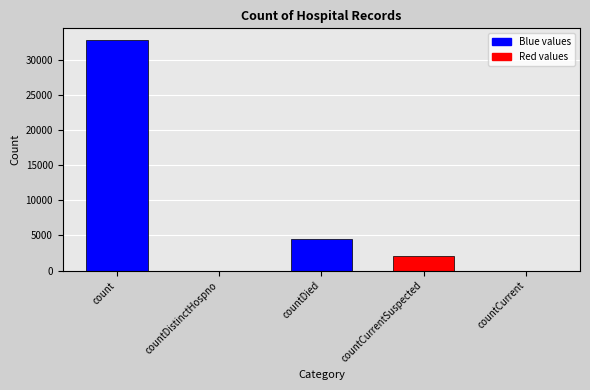

Are the bars horizontal?

No